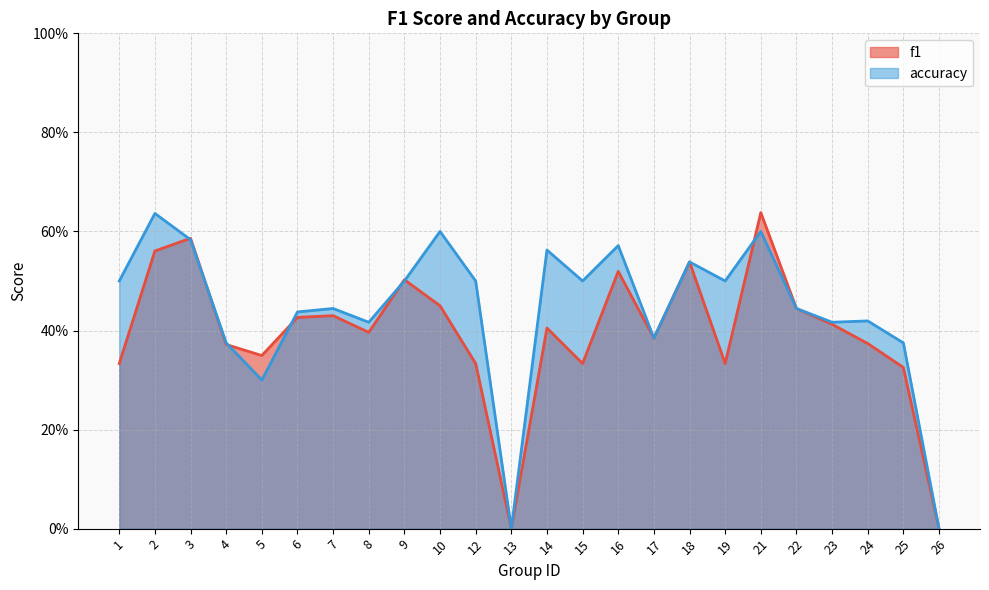

The accuracy series shows 0.4 at 7. True or false?

True